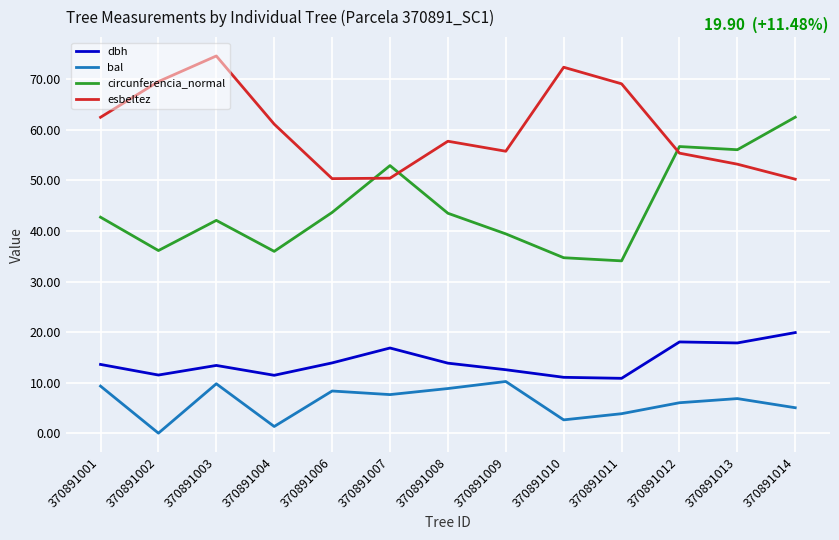

True or false: circunferencia_normal and bal cross at least once.

False